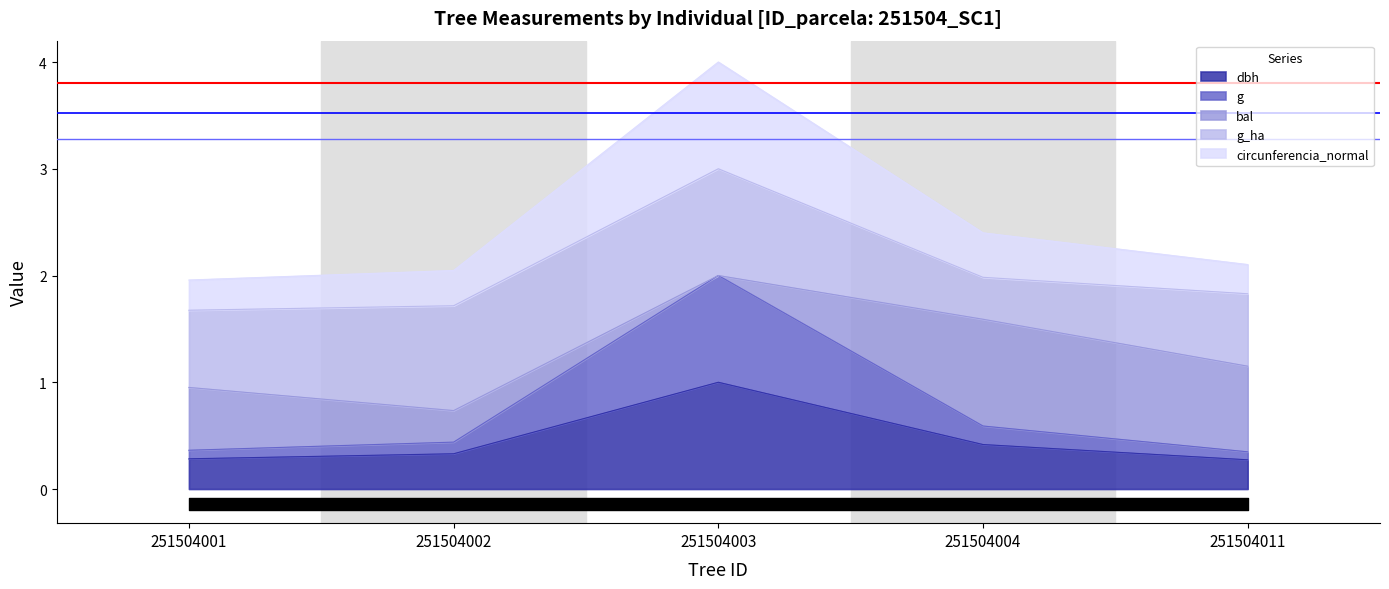

What is the difference between the dbh values at 251504001 and 251504004?

0.1